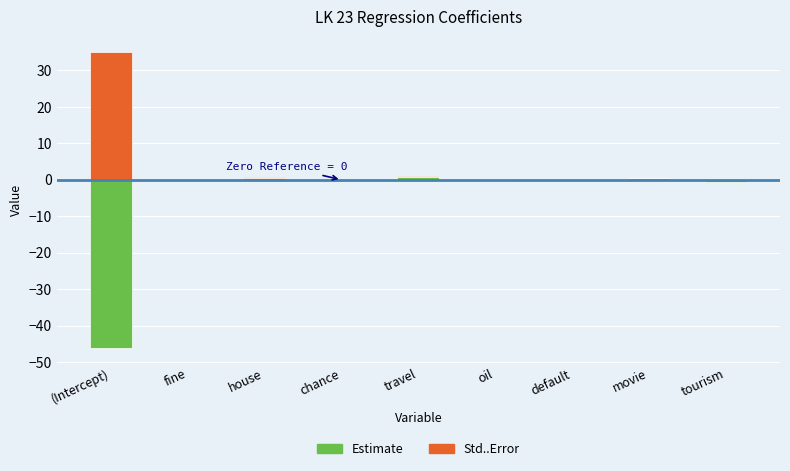

What are all the series names shown in the legend?

Estimate, Std..Error